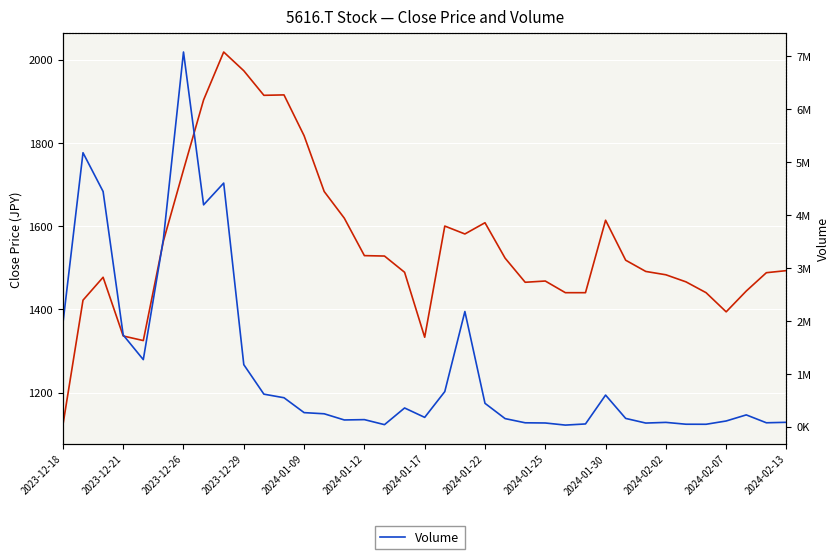

What is the label of the 34th point from the right?

2023-12-21